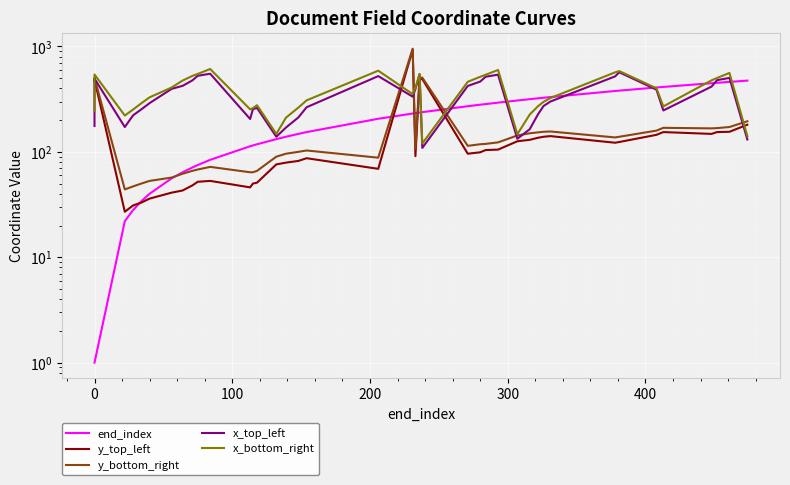

At how many categories does at least one series exceed 563?

6